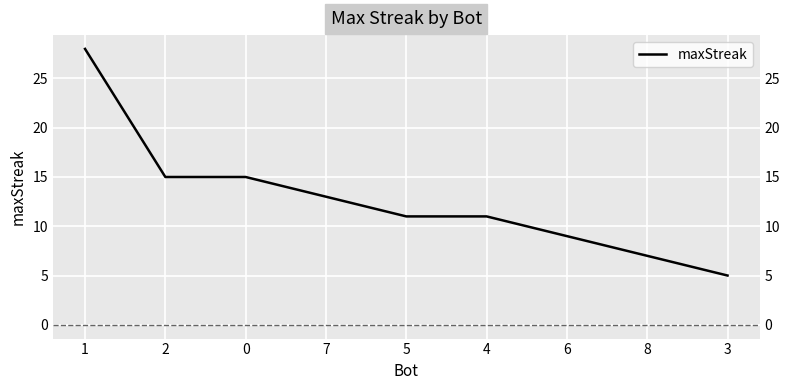

What is the difference between the values at 6 and 7?

4